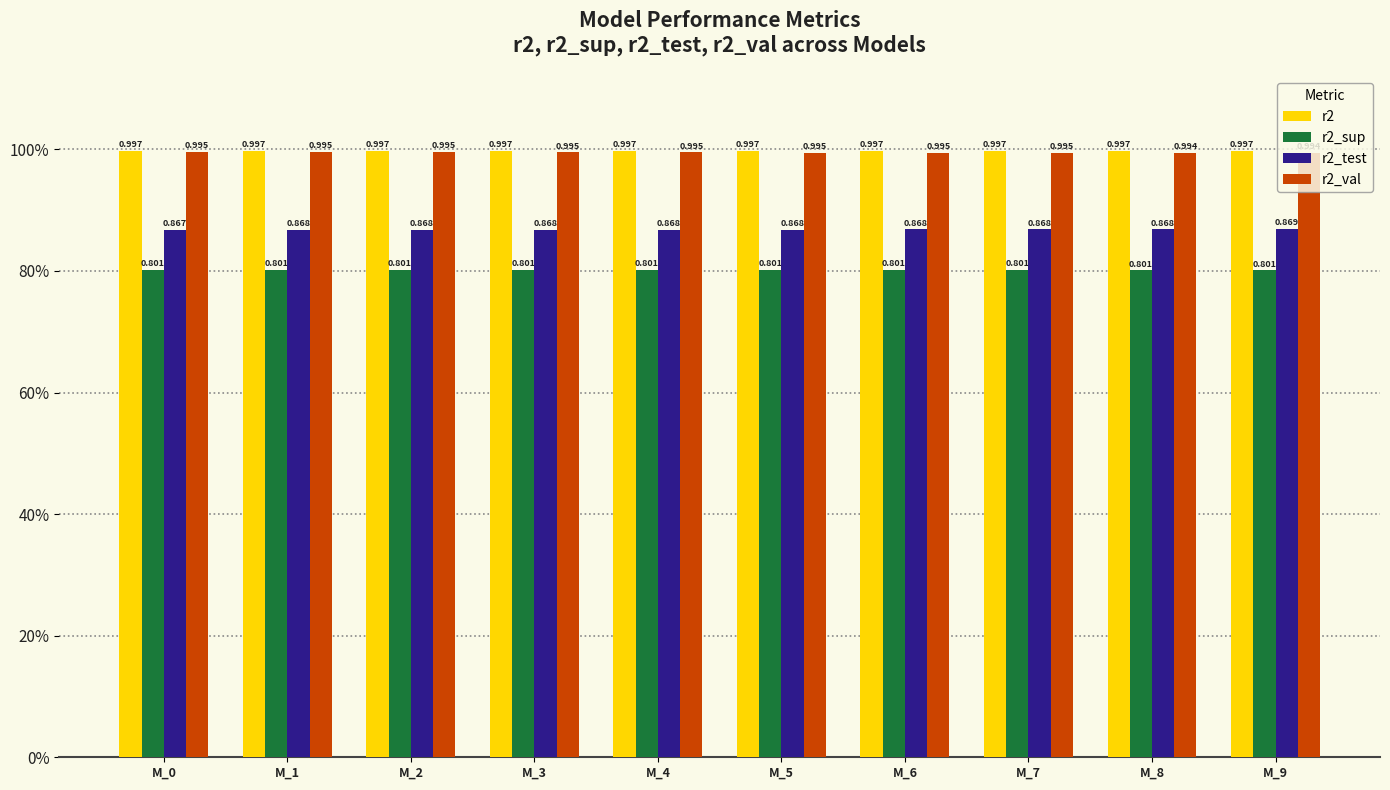

Between M_9 and M_0, which is larger?

M_9